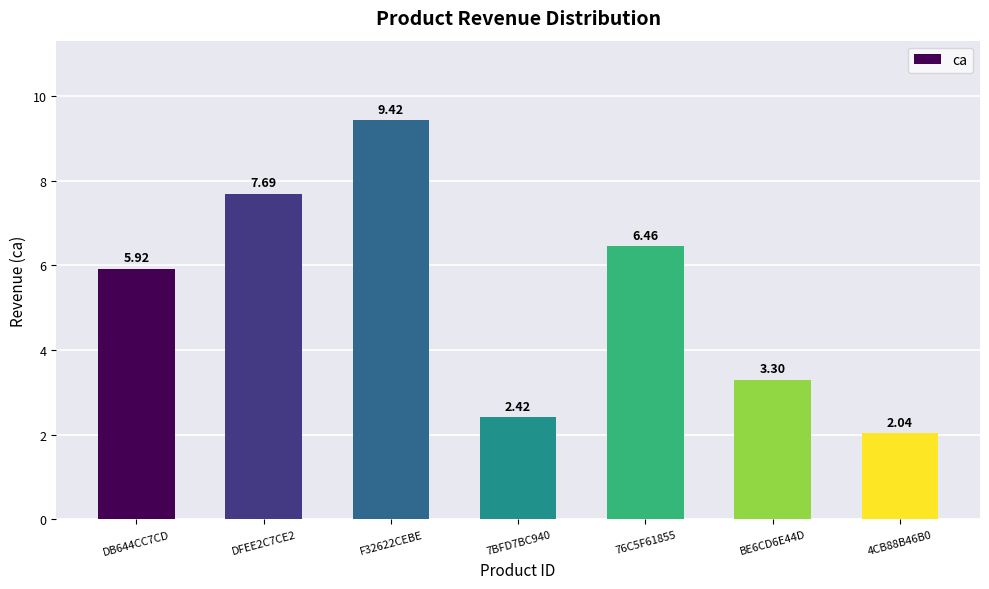

At which label is the value closest to 5?

DB644CC7CD